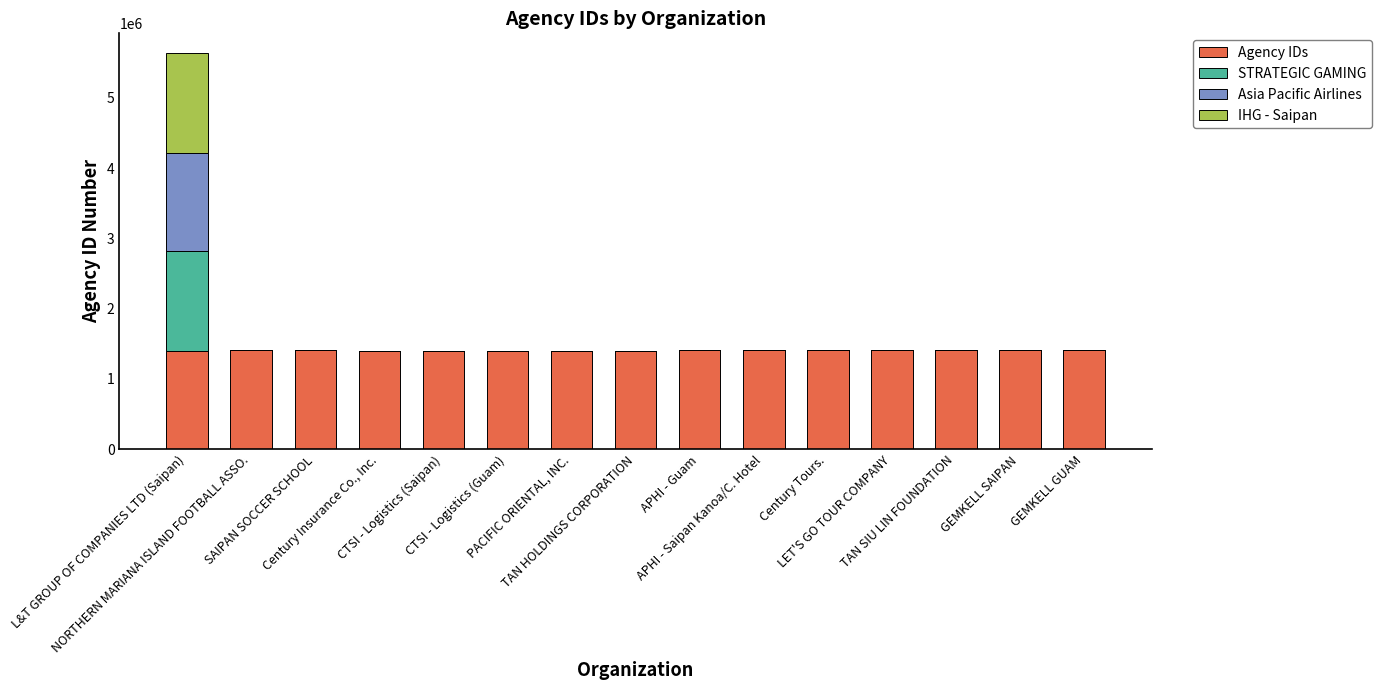

What is the maximum value for Agency IDs?

1415813